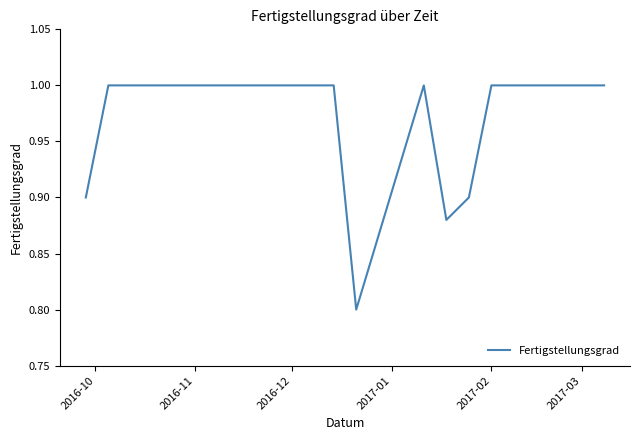

What is the smallest value displayed?

0.8